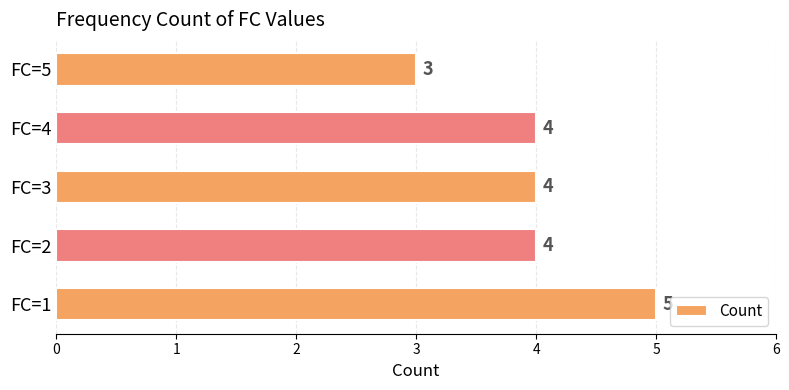

What is the sum of the values at FC=5 and FC=4?

7